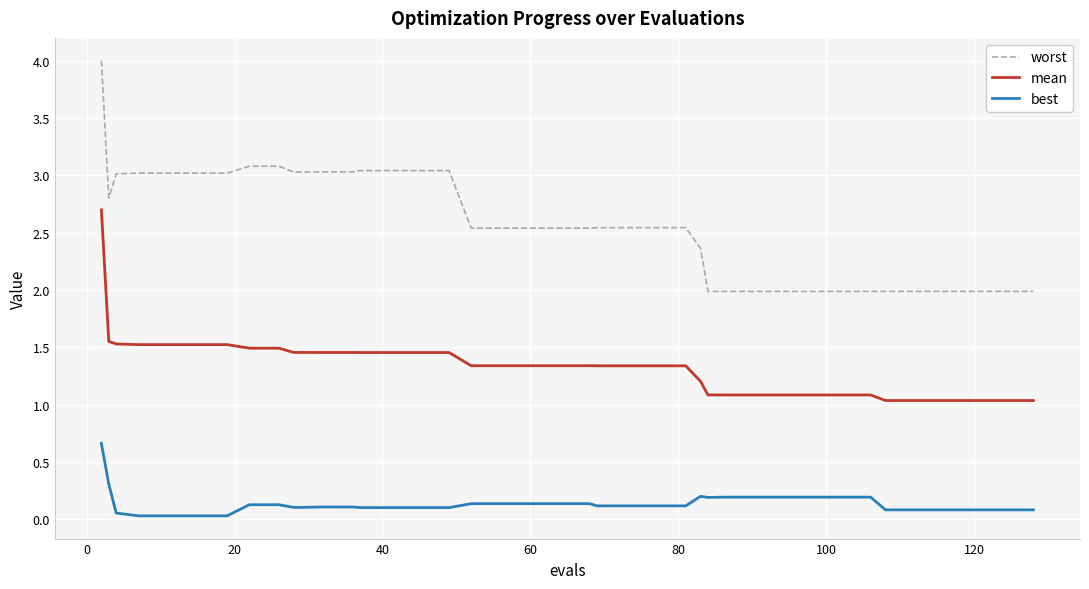

Which series has the largest range (max minus min)?

worst